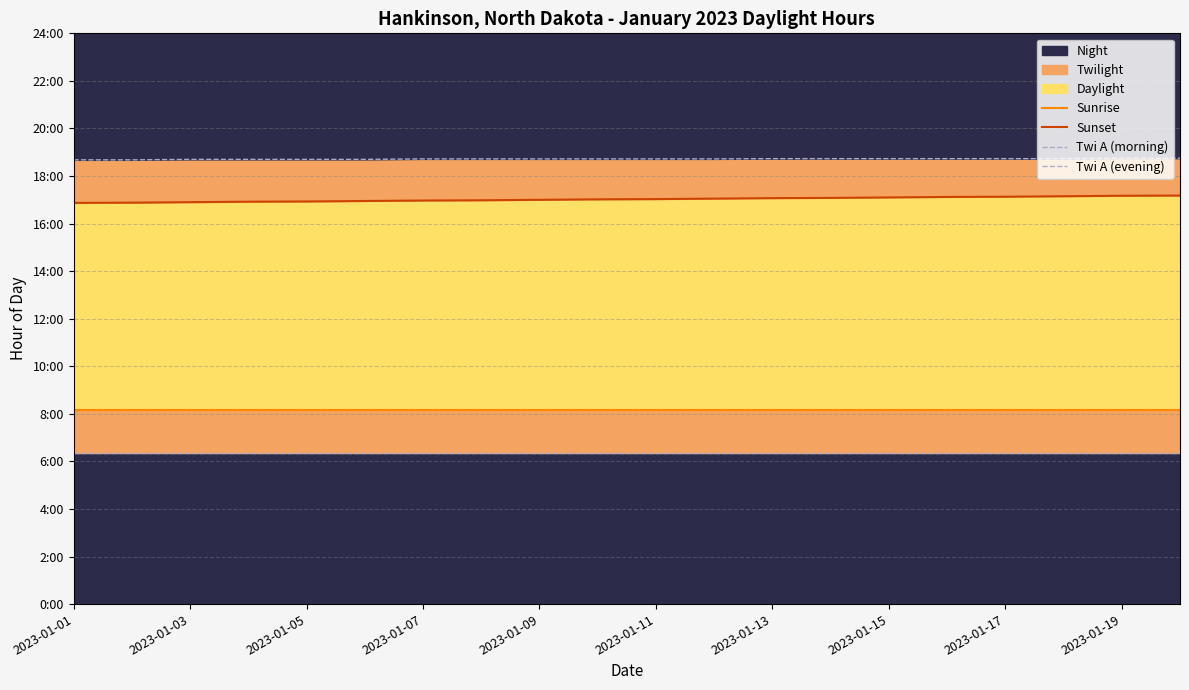

True or false: Sunset and Sunrise cross at least once.

False